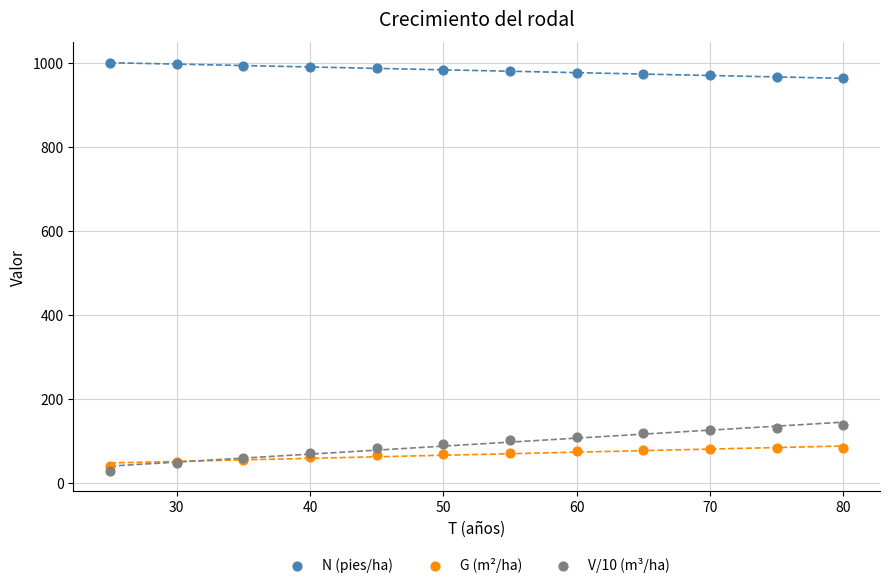

Which series contains the lowest Y value?

V/10 (m³/ha)